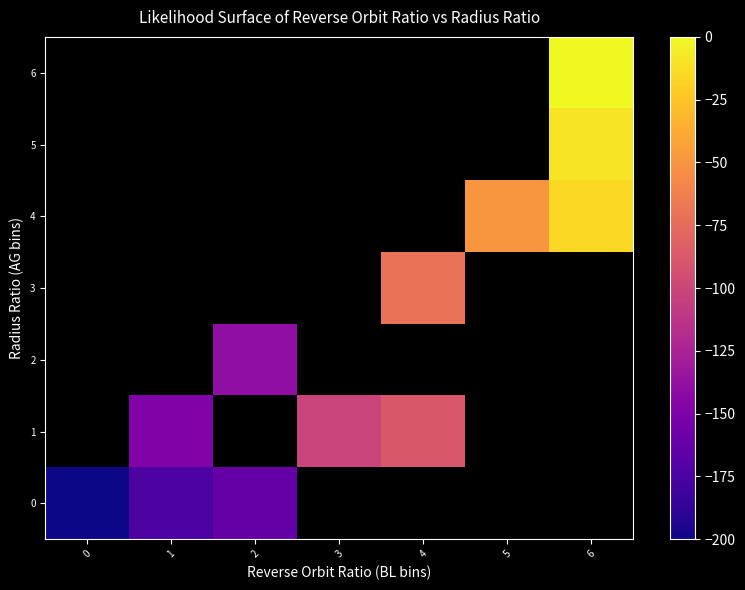

Is the value of 0 at 2 greater than the value of 4 at 6?

No